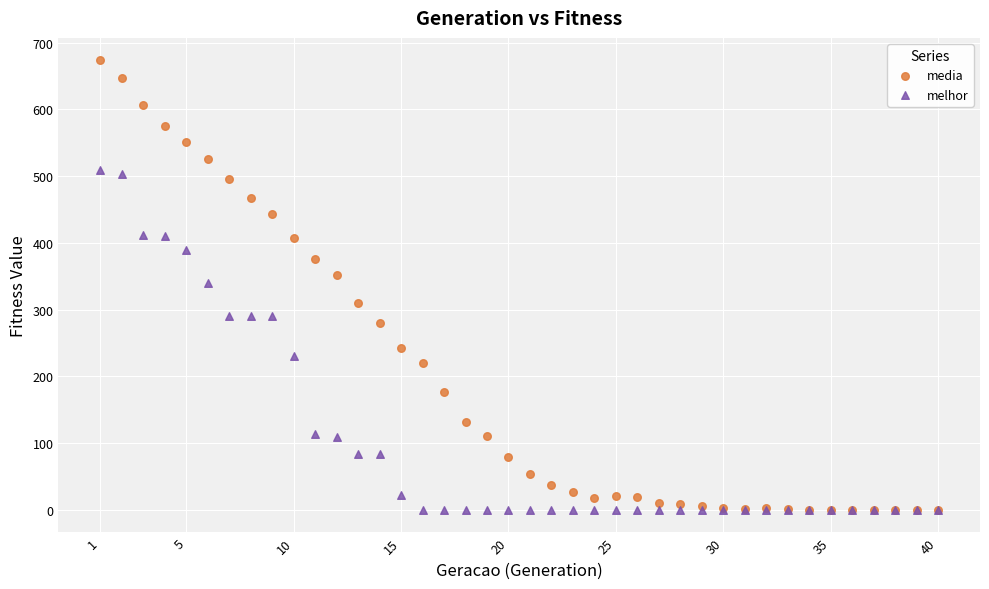

What are all the series names shown in the legend?

media, melhor